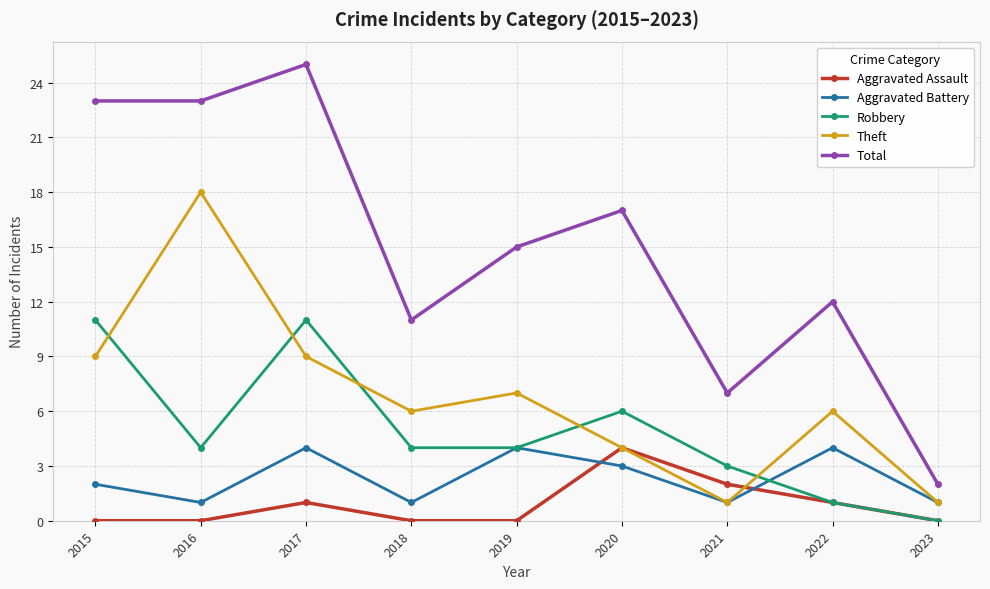

Is this an area chart (filled region under the line)?

No